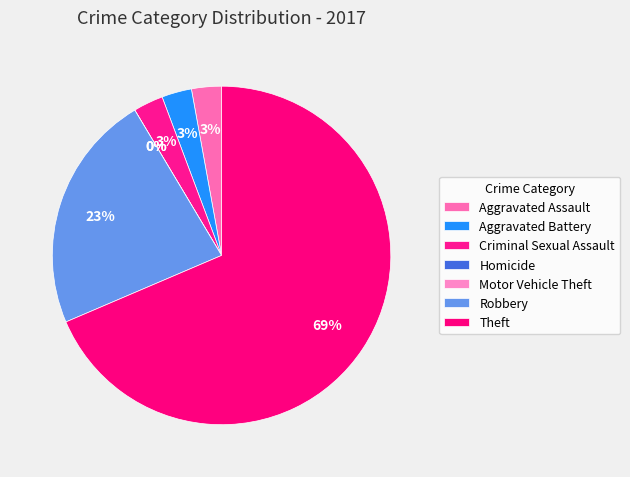

The Motor Vehicle Theft slice represents 1% of the pie. True or false?

False